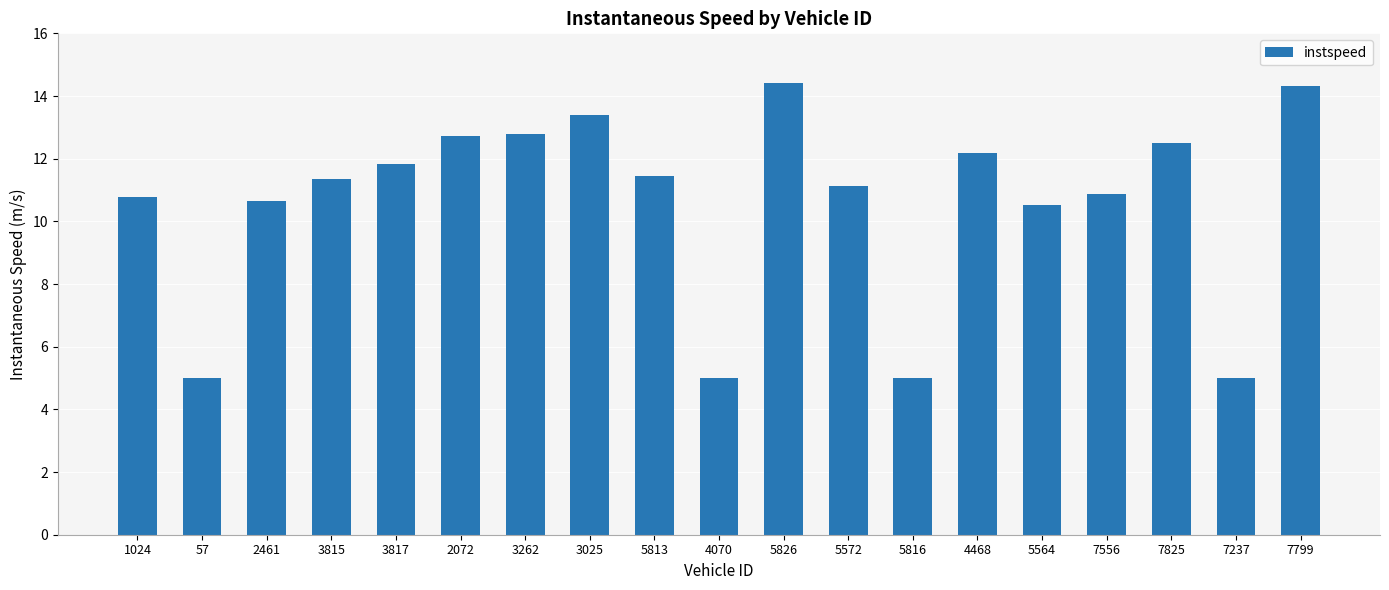

What is the ratio of the value at 7825 to the value at 5813?

1.1